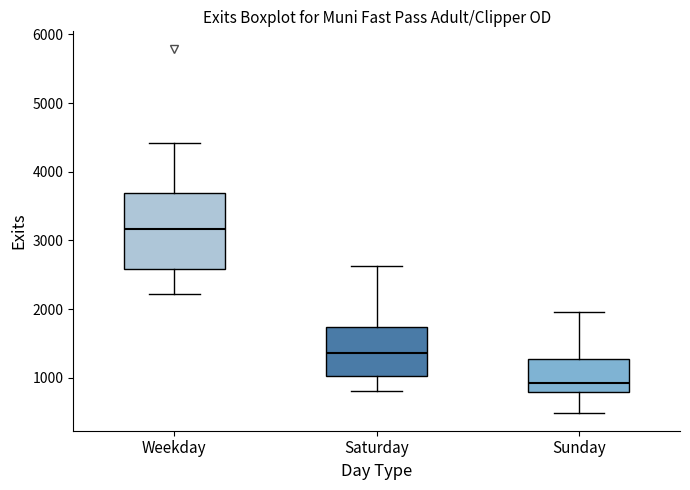

Comparing the boxes themselves (not the whiskers), which one is the tallest?

Weekday